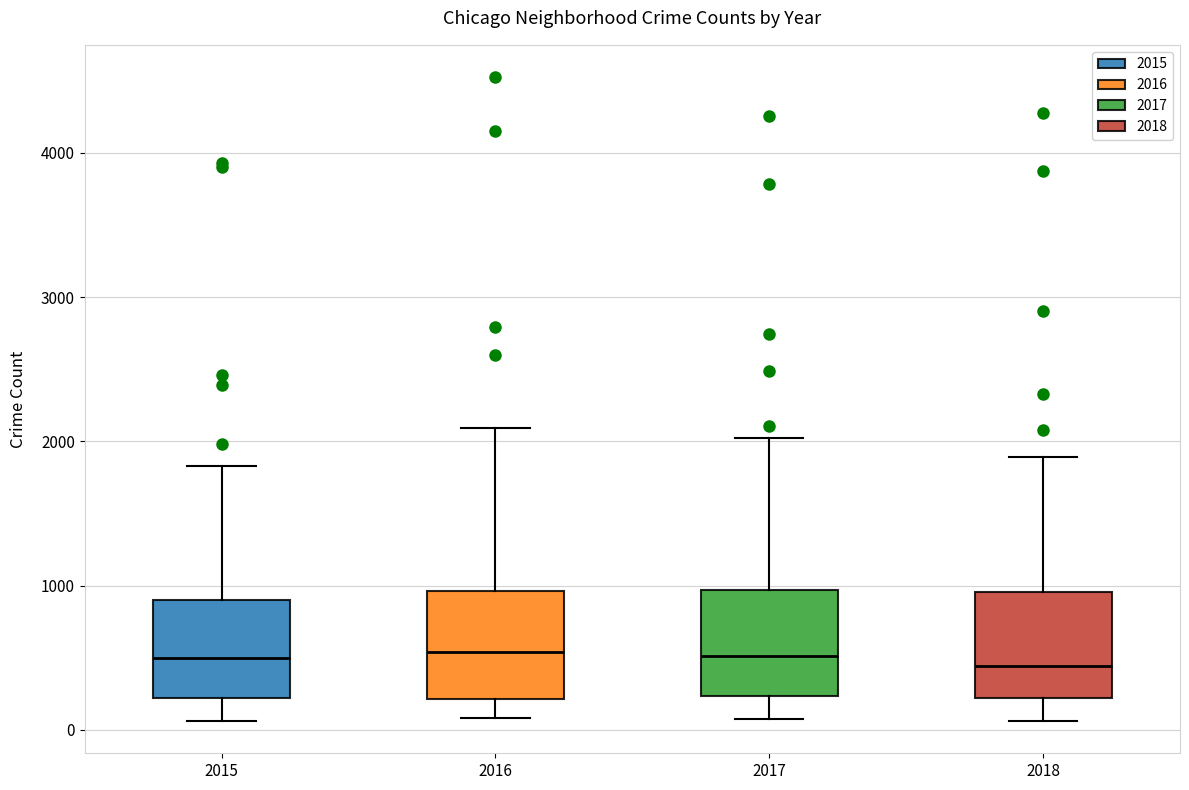

Reading left to right, transcribe this box plot: for each box, give where its median line is, the range the box spans, and where its two whiskers end, as read against the y-axis. The values are not printed on the chart, so give them approximately, as read against the axis.

2015: median 500, box 200 to 900, whiskers 100 to 1800
2016: median 500, box 200 to 1000, whiskers 100 to 2100
2017: median 500, box 200 to 1000, whiskers 100 to 2000
2018: median 400, box 200 to 1000, whiskers 100 to 1900